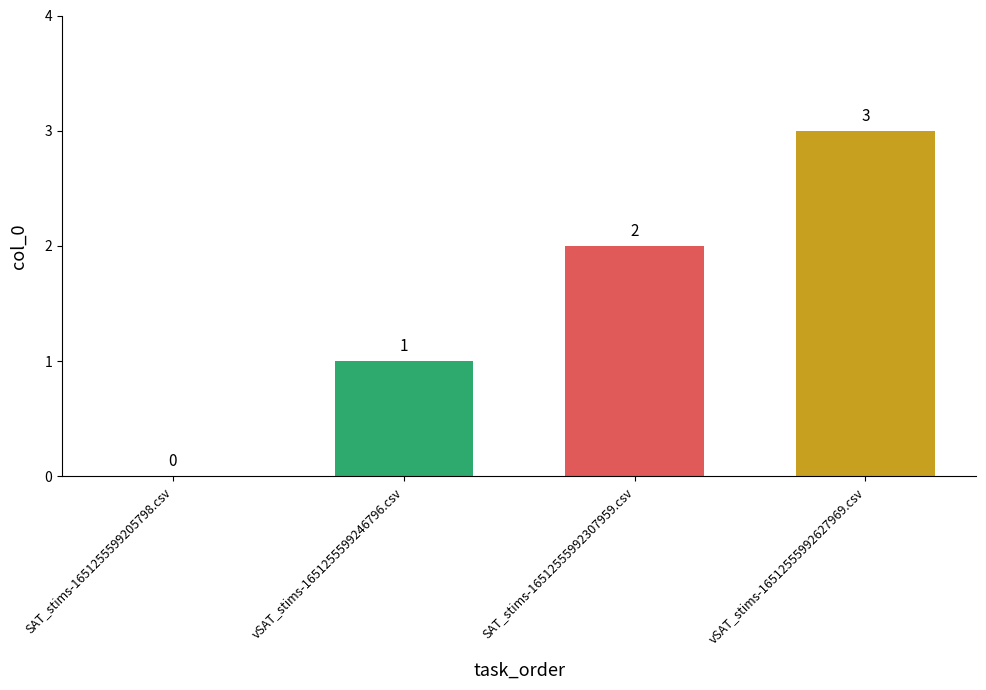

Count the values in the range 1 to 3.

3